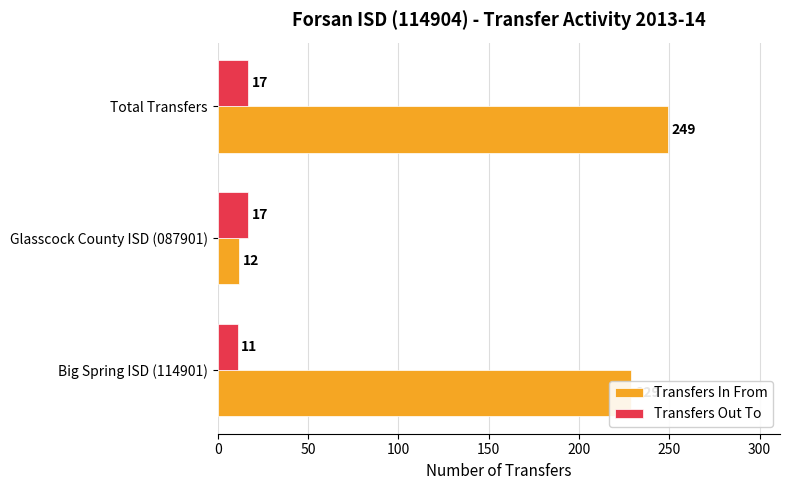

List the series in order of their overall mean, lowest first.

Transfers Out To, Transfers In From